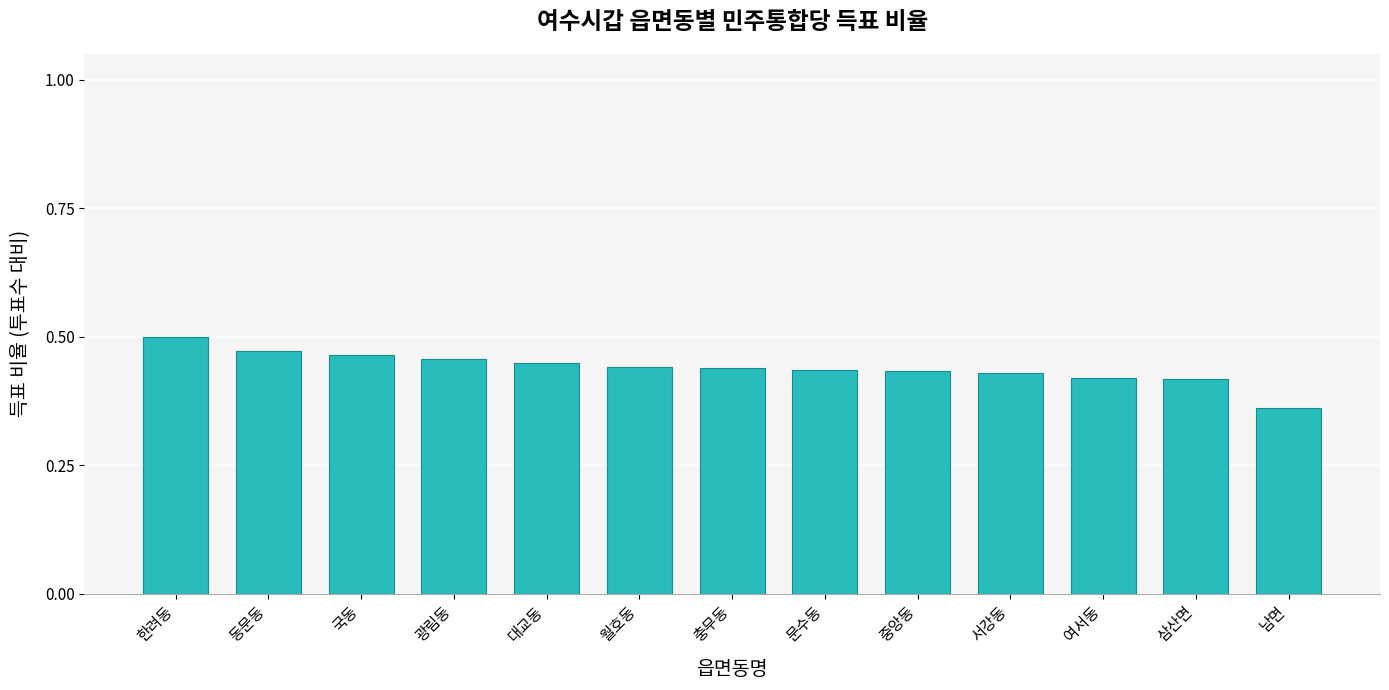

What is the sum of all values?

5.7